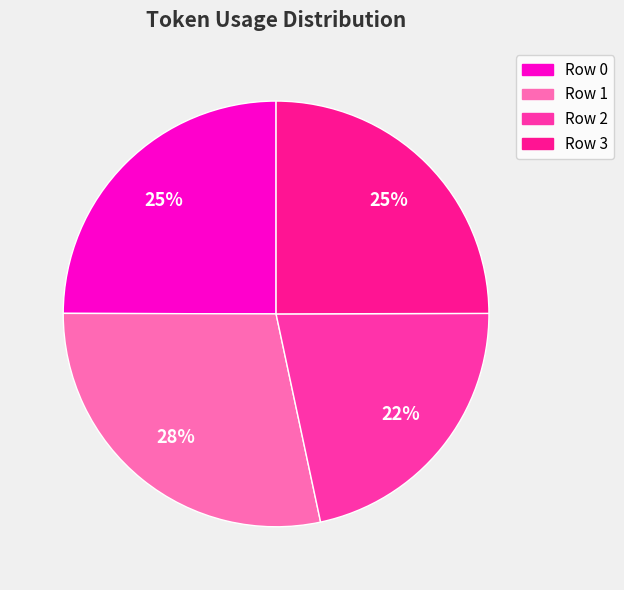

Which has a higher value, Row 2 or Row 1?

Row 1